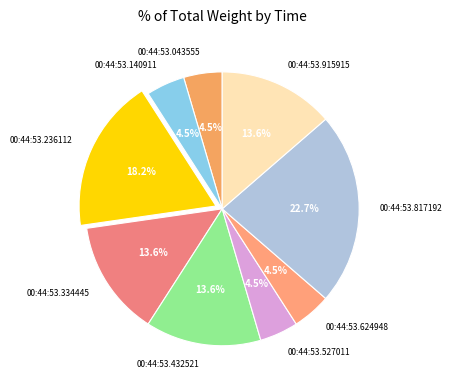

Which category has the biggest portion of the pie?

00:44:53.817192